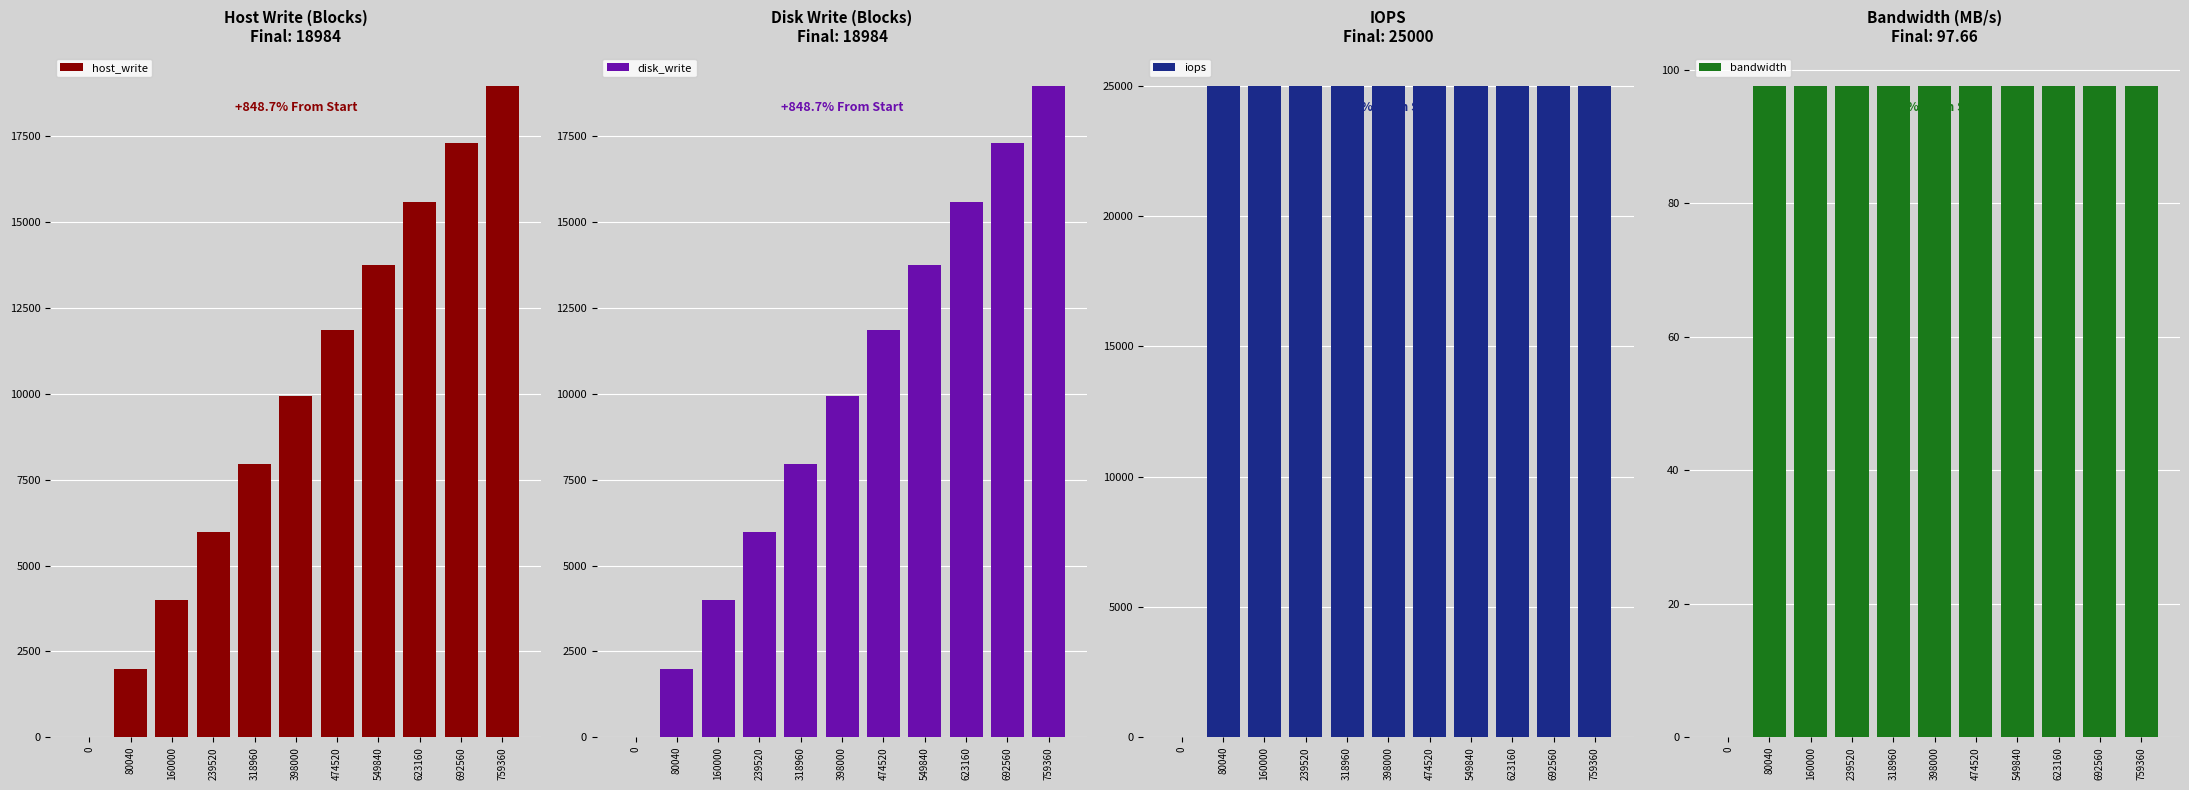

Reading left to right, extract all data points from this chart.

host_write: 0.0	2001.0	4000.0	5988.0	7974.0	9950.0	11863.0	13746.0	15579.0	17314.0	18984.0
disk_write: 0.0	2001.0	4000.0	5988.0	7974.0	9950.0	11863.0	13746.0	15579.0	17314.0	18984.0
iops: 0.0	25000.0	25000.0	25000.0	25000.0	25000.0	25000.0	25000.0	25000.0	25000.0	25000.0
bandwidth: 0.0	97.7	97.7	97.7	97.7	97.7	97.7	97.7	97.7	97.7	97.7